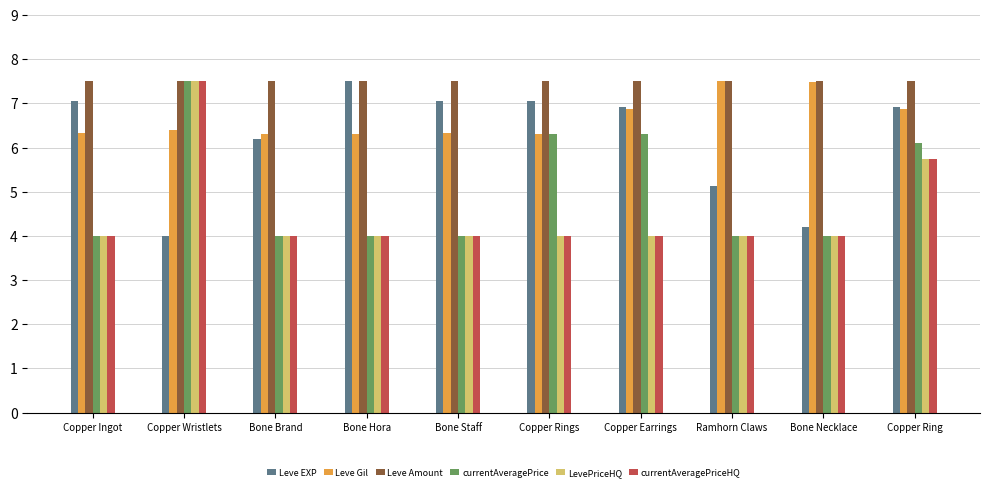

Reading right to left, extract all data points from this chart.

Leve EXP: Copper Ring=6.9	Bone Necklace=4.2	Ramhorn Claws=5.1	Copper Earrings=6.9	Copper Rings=7.1	Bone Staff=7.1	Bone Hora=7.5	Bone Brand=6.2	Copper Wristlets=4.0	Copper Ingot=7.1
Leve Gil: Copper Ring=6.9	Bone Necklace=7.5	Ramhorn Claws=7.5	Copper Earrings=6.9	Copper Rings=6.3	Bone Staff=6.3	Bone Hora=6.3	Bone Brand=6.3	Copper Wristlets=6.4	Copper Ingot=6.3
Leve Amount: Copper Ring=7.5	Bone Necklace=7.5	Ramhorn Claws=7.5	Copper Earrings=7.5	Copper Rings=7.5	Bone Staff=7.5	Bone Hora=7.5	Bone Brand=7.5	Copper Wristlets=7.5	Copper Ingot=7.5
currentAveragePrice: Copper Ring=6.1	Bone Necklace=4.0	Ramhorn Claws=4.0	Copper Earrings=6.3	Copper Rings=6.3	Bone Staff=4.0	Bone Hora=4.0	Bone Brand=4.0	Copper Wristlets=7.5	Copper Ingot=4.0
LevePriceHQ: Copper Ring=5.8	Bone Necklace=4.0	Ramhorn Claws=4.0	Copper Earrings=4.0	Copper Rings=4.0	Bone Staff=4.0	Bone Hora=4.0	Bone Brand=4.0	Copper Wristlets=7.5	Copper Ingot=4.0
currentAveragePriceHQ: Copper Ring=5.8	Bone Necklace=4.0	Ramhorn Claws=4.0	Copper Earrings=4.0	Copper Rings=4.0	Bone Staff=4.0	Bone Hora=4.0	Bone Brand=4.0	Copper Wristlets=7.5	Copper Ingot=4.0